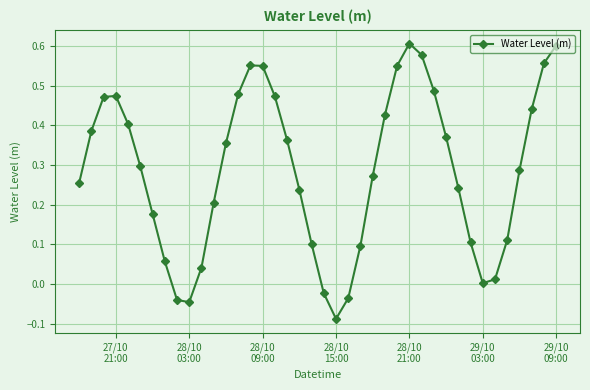

What is the sum of all values?

11.4